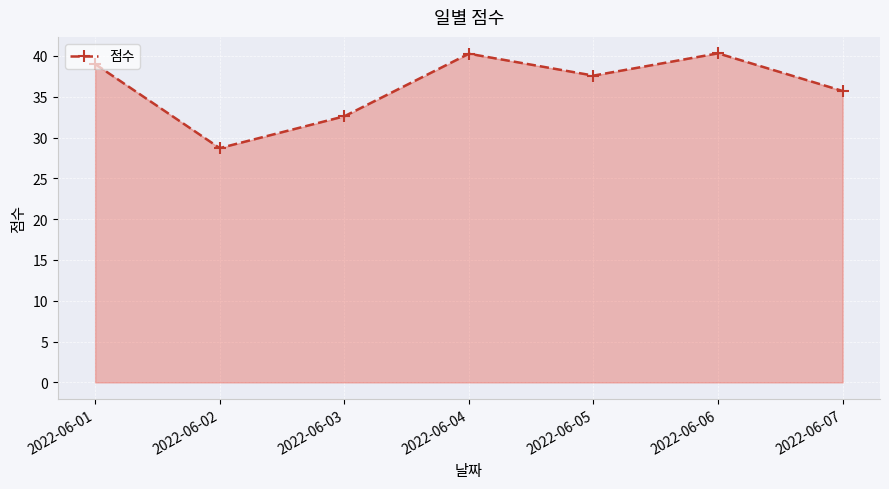

True or false: there are more than 1 points higher than both neighbors.

True